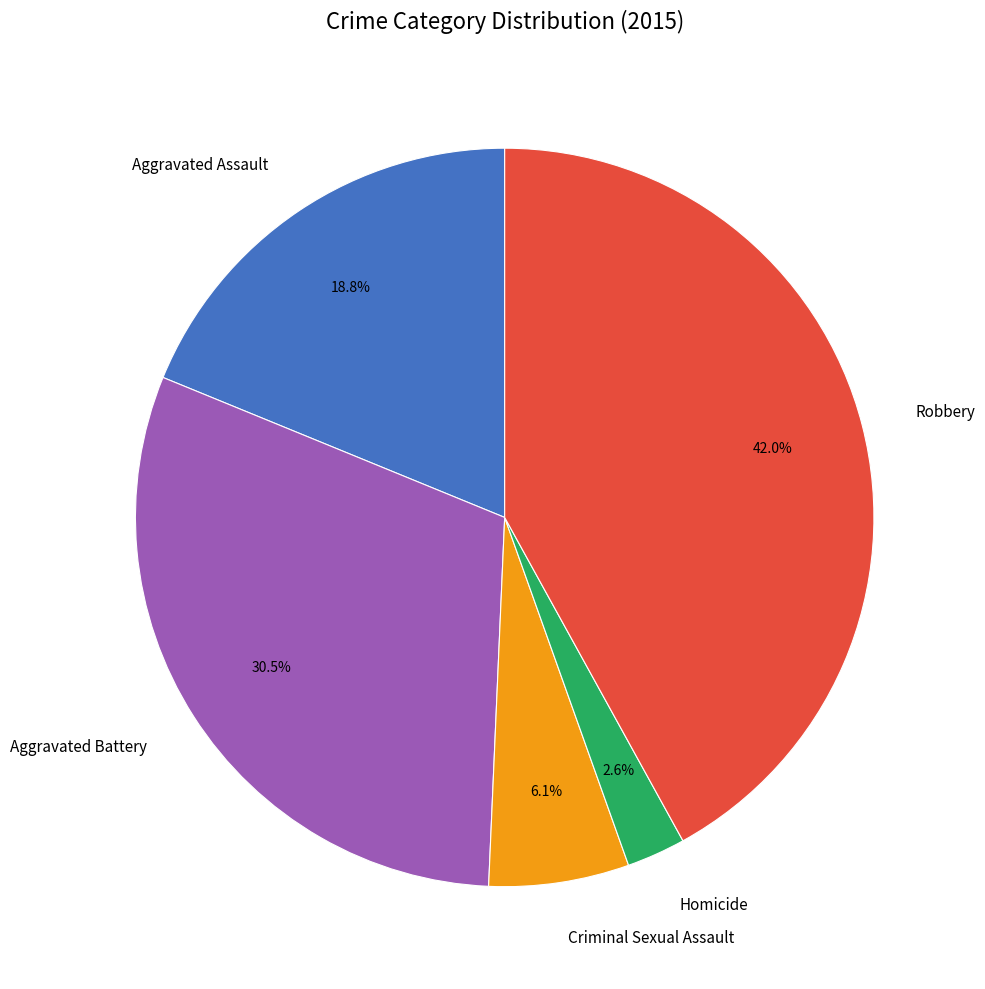

Does any single category account for the majority?

No